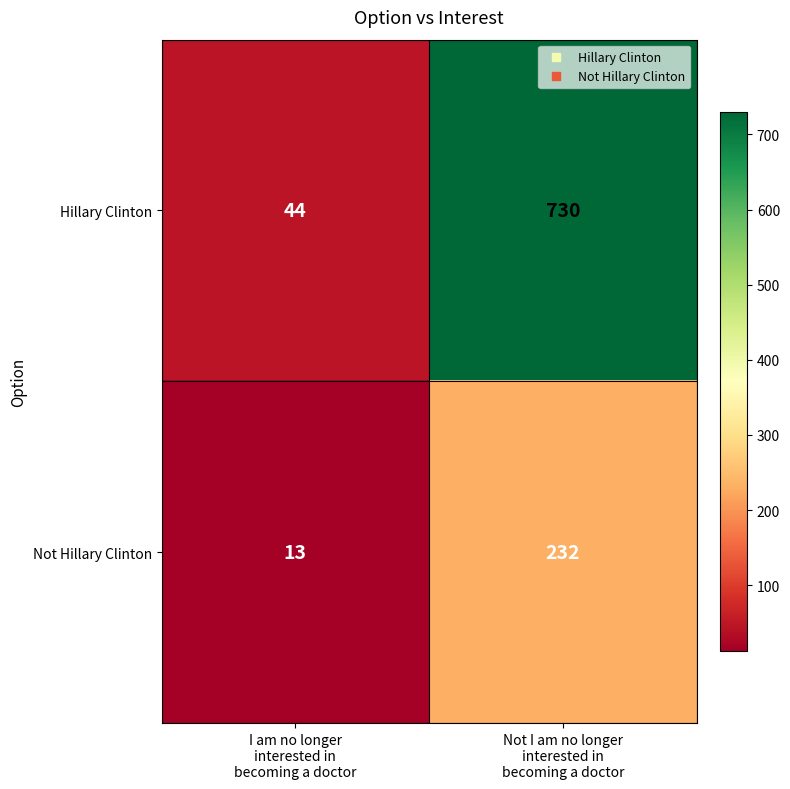

Which series changed the most between I am no longer
interested in
becoming a doctor and Not I am no longer
interested in
becoming a doctor?

Hillary Clinton